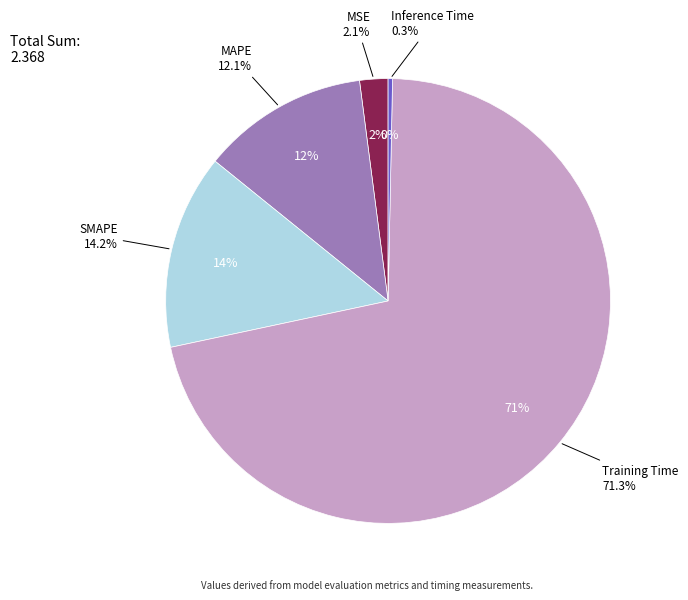

Which category has the biggest portion of the pie?

Training Time